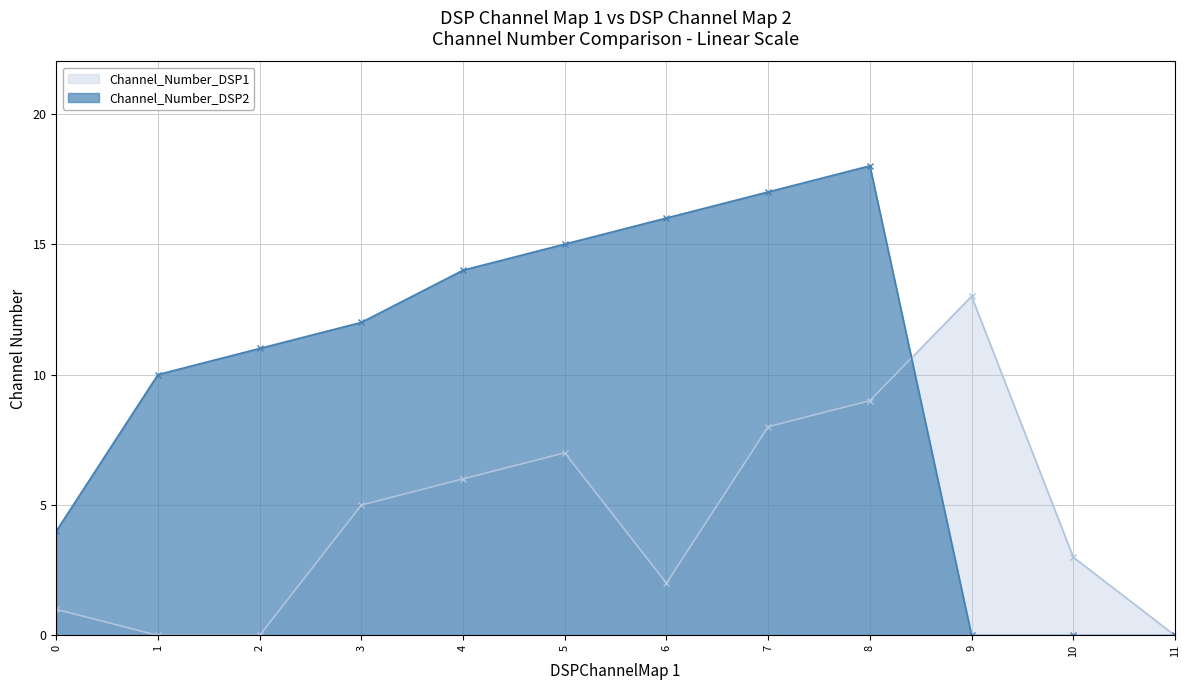

Which has a higher value, 4 or 1?

4